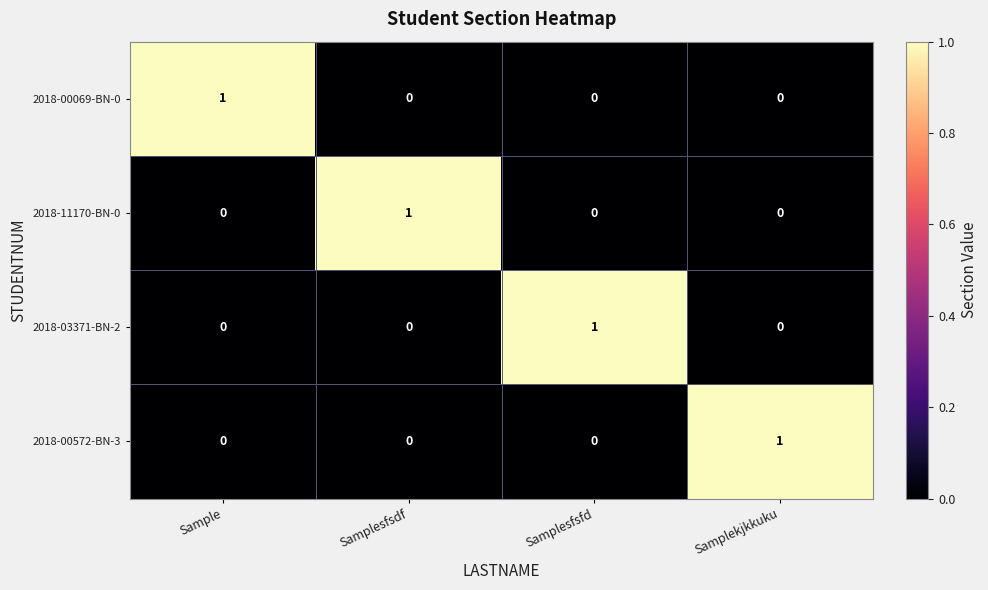

Is it true that 2018-03371-BN-2 equals 0 at Sample?

True